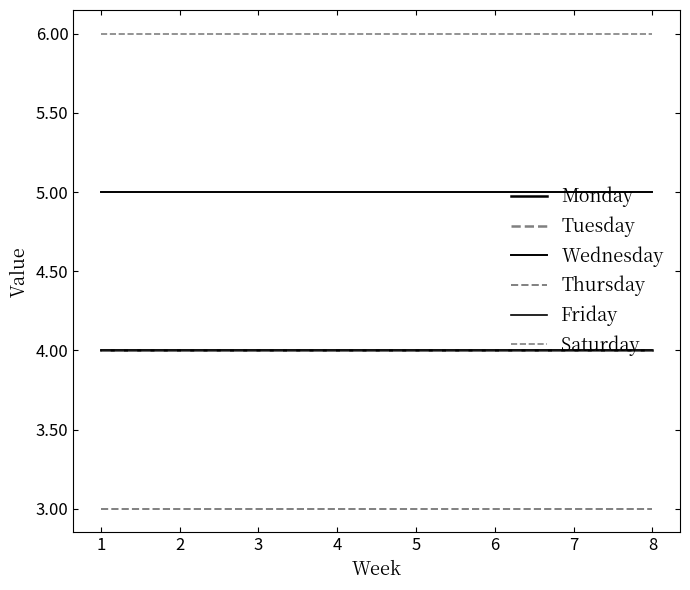

At how many categories does at least one series exceed 4?

8